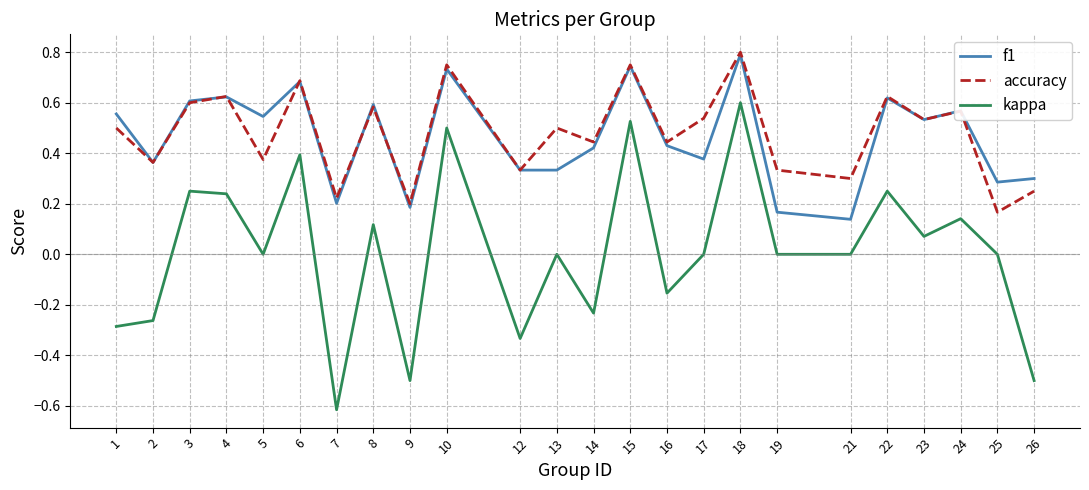

At which category is the sum across all series the highest?

18